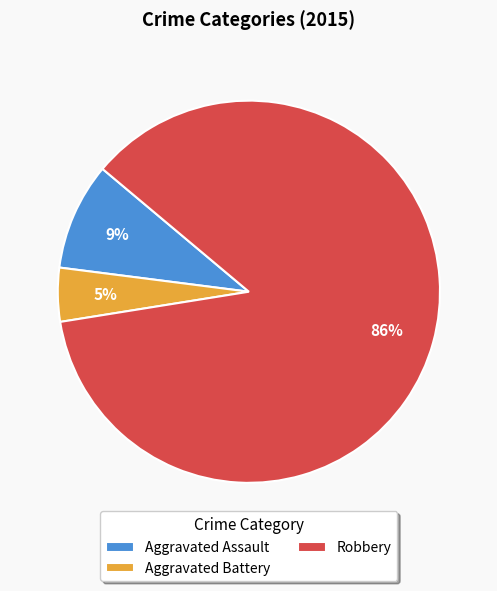

What percentage is the Aggravated Battery slice, to the nearest percent?

5%